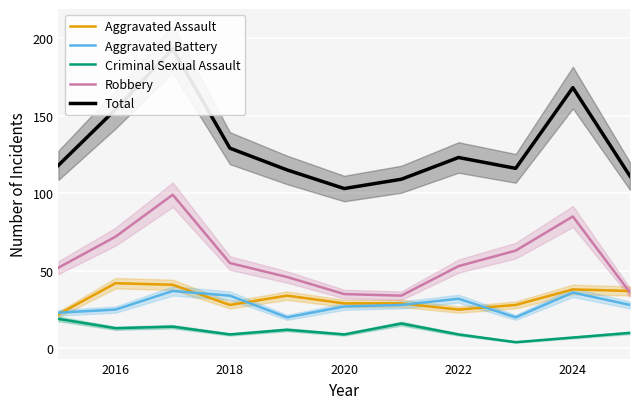

What is the difference between the Aggravated Assault values at 2020 and 2018?

1